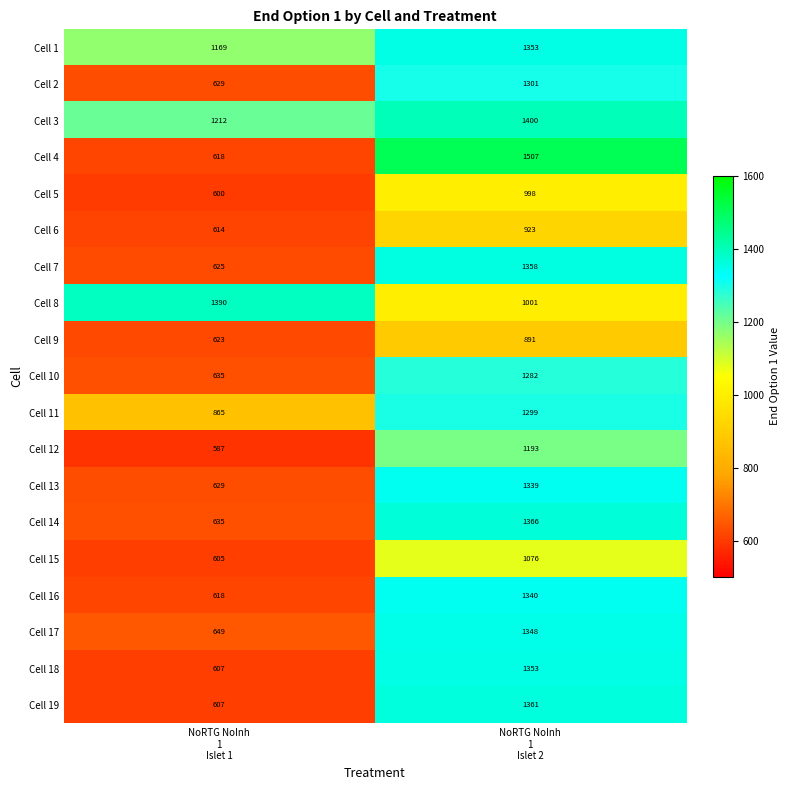

What is the maximum value shown in the chart?

1507